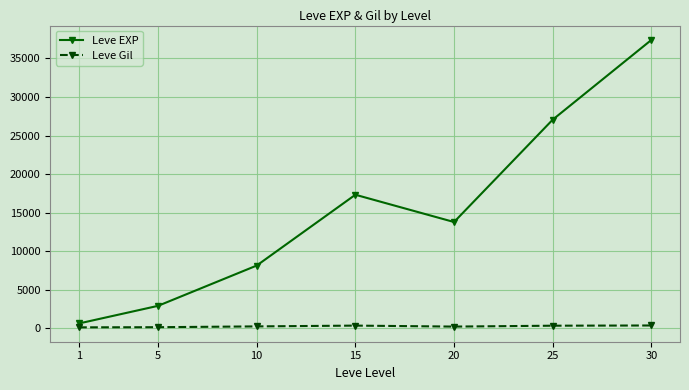

True or false: Leve Gil and Leve EXP intersect in this chart.

False